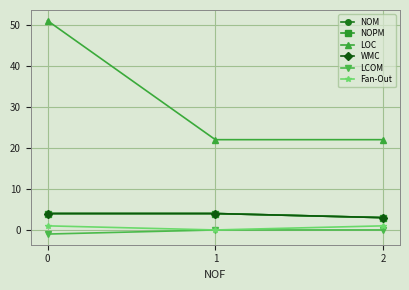

Is the value of Fan-Out at 2 greater than the value of NOPM at 1?

No